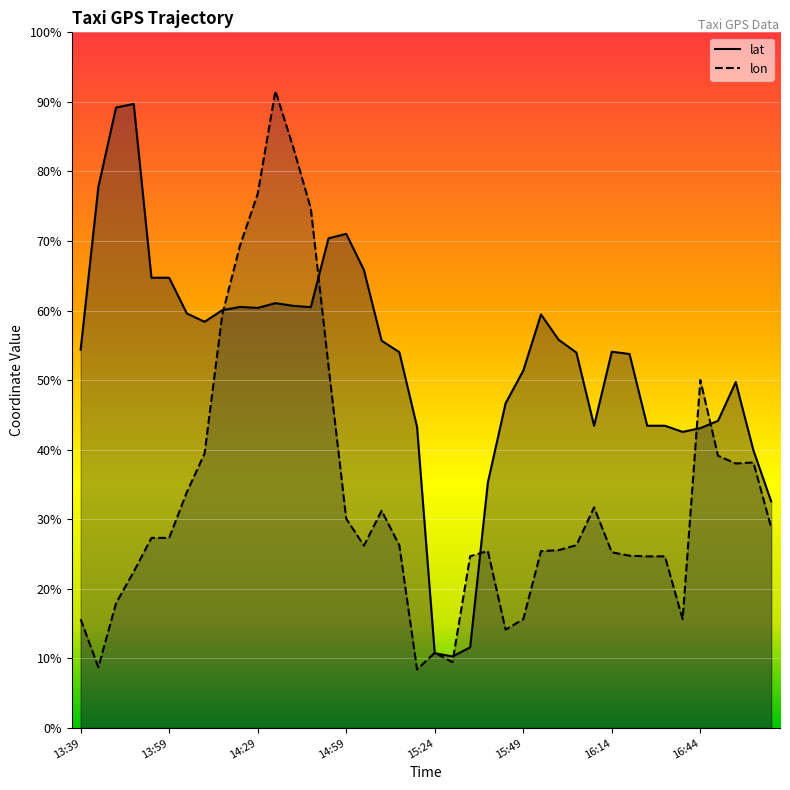

Which series has the largest range (max minus min)?

lon